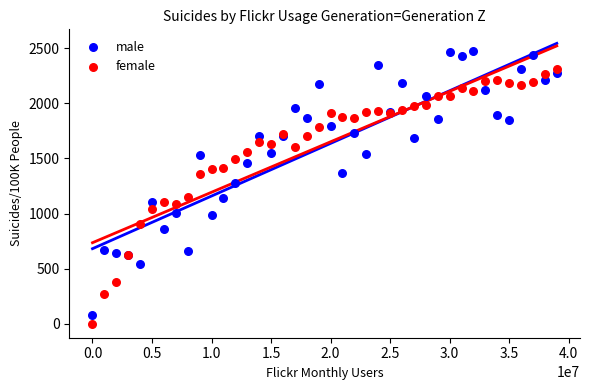

Which series reaches the maximum Y coordinate?

male